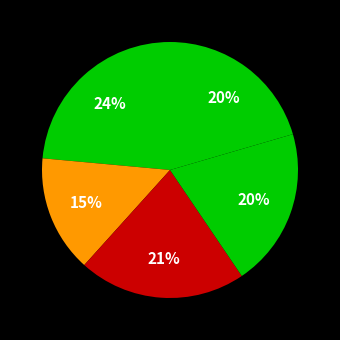

Count the number of slices in the pie.

5